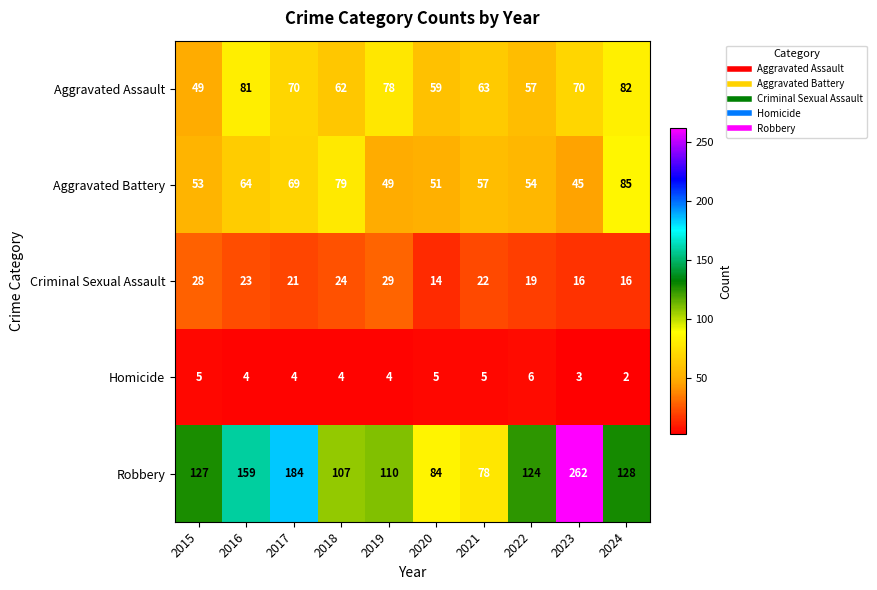

What value does the Aggravated Assault series have at 2021, to the nearest 10?

60